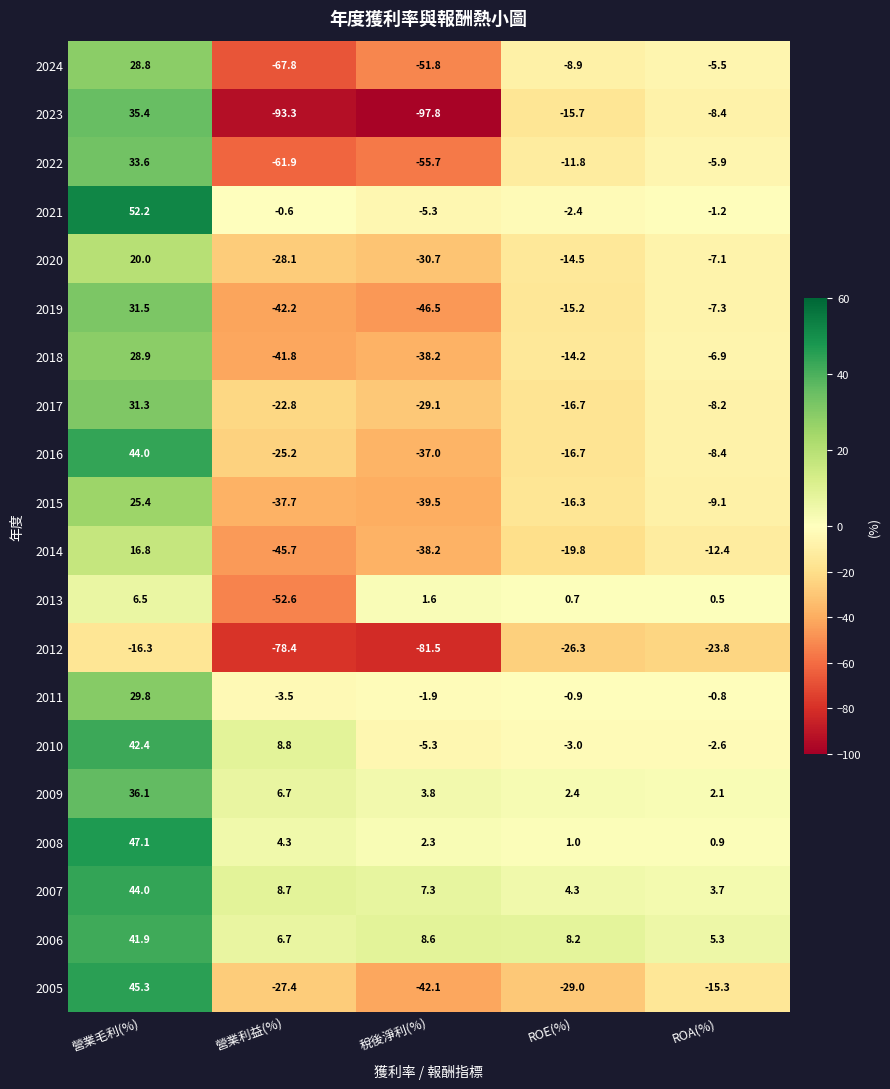

What is the difference between the maximum and minimum values in the 2020 series?

50.7